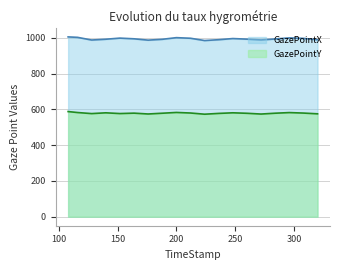

True or false: GazePointY has a value of 269.6 at 272.

False